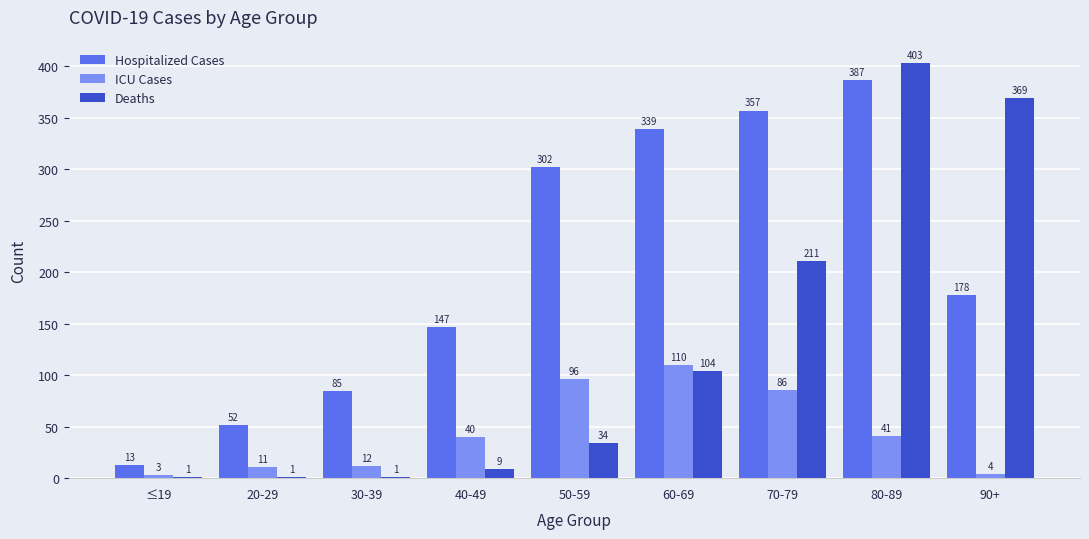

Between 40-49 and 90+, which series saw the biggest shift?

Deaths